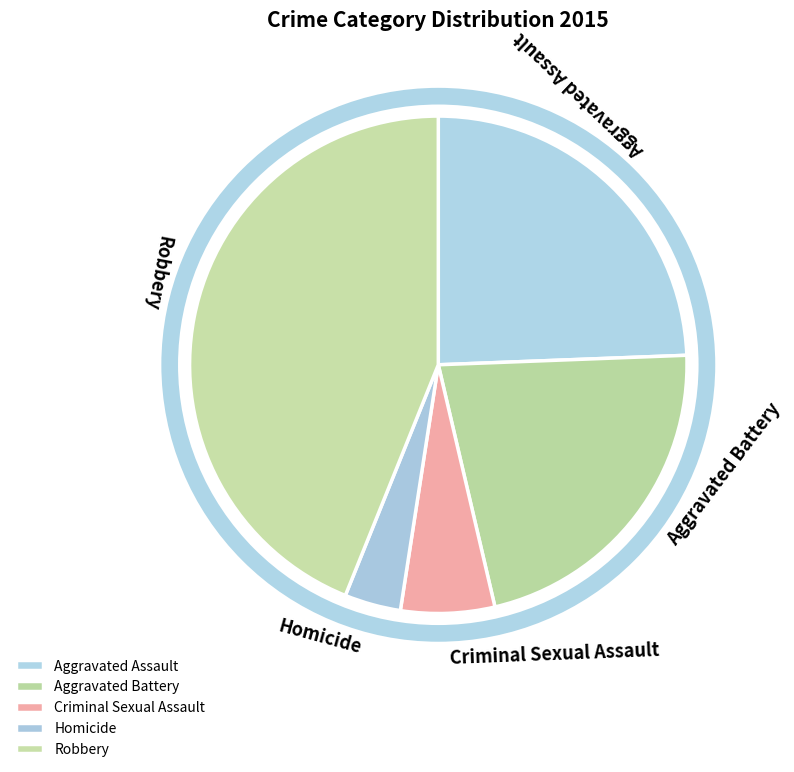

Rank the categories by value from highest to lowest.

Robbery, Aggravated Assault, Aggravated Battery, Criminal Sexual Assault, Homicide